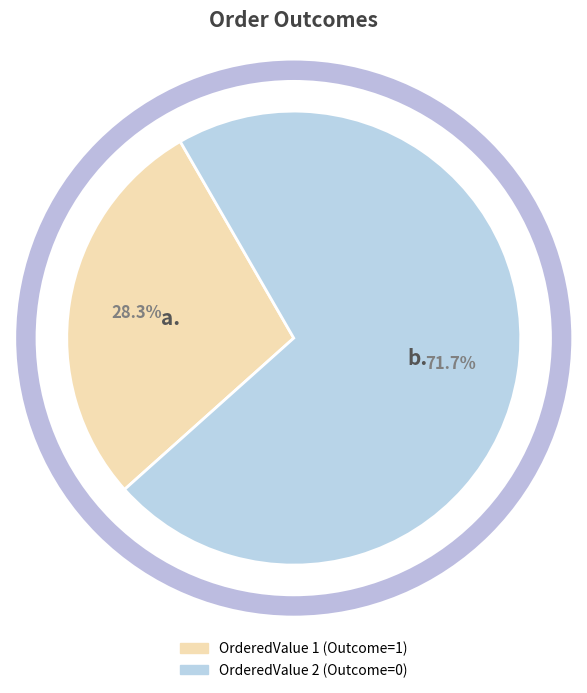

Combined, what portion of the pie is OrderedValue 1 (Outcome=1) and OrderedValue 2 (Outcome=0)?

100.0%